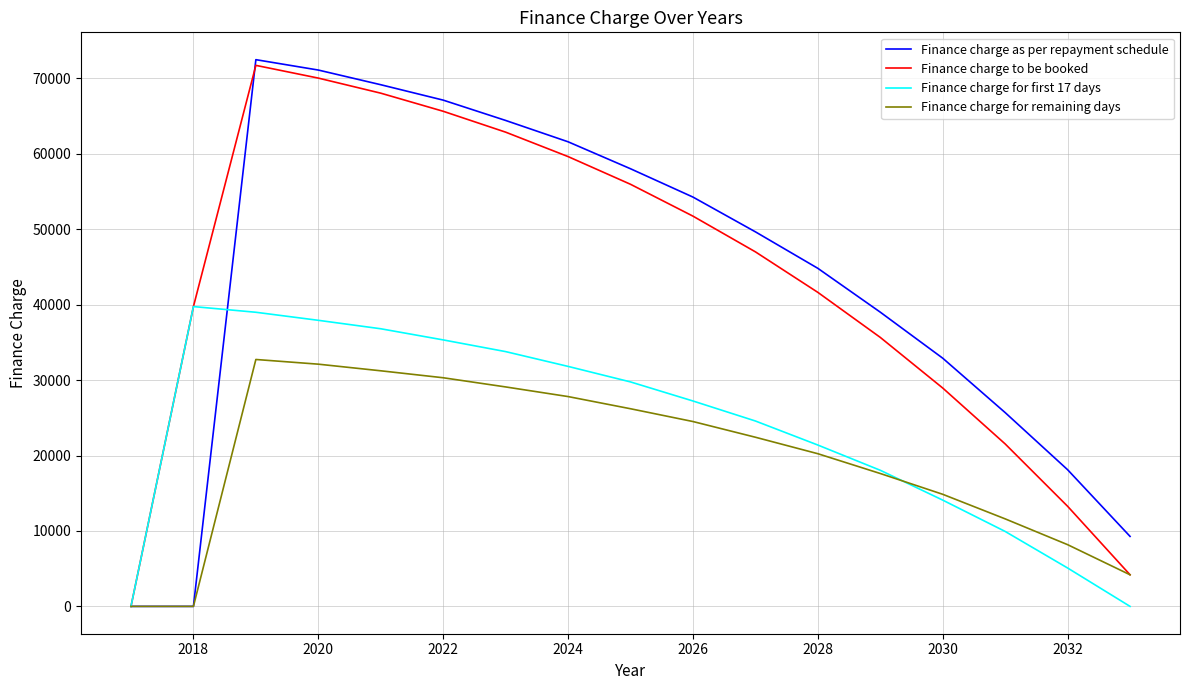

Which series has the widest spread of values?

Finance charge as per repayment schedule